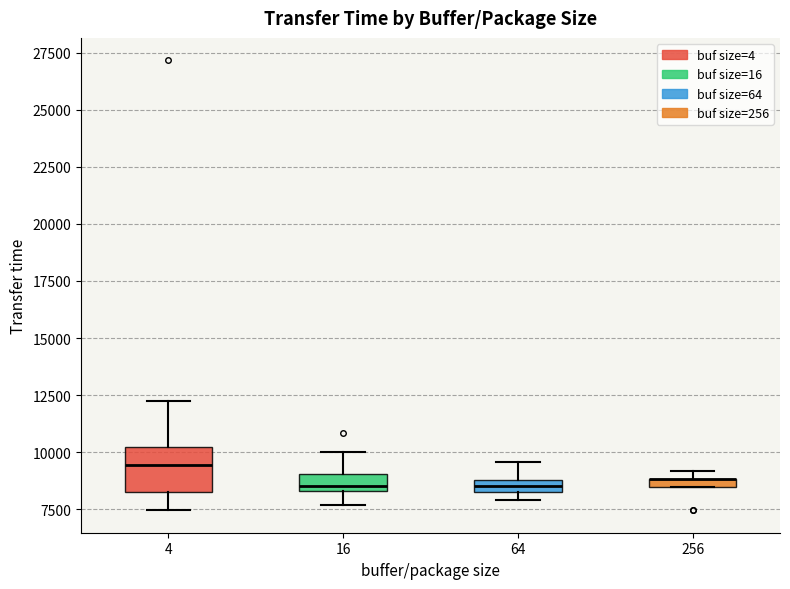

Which box is the tallest, from its lower edge to its upper edge?

4